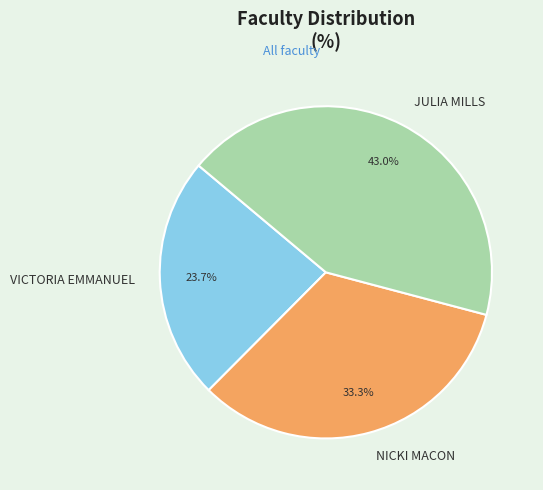

What is the largest slice in the pie chart?

JULIA MILLS